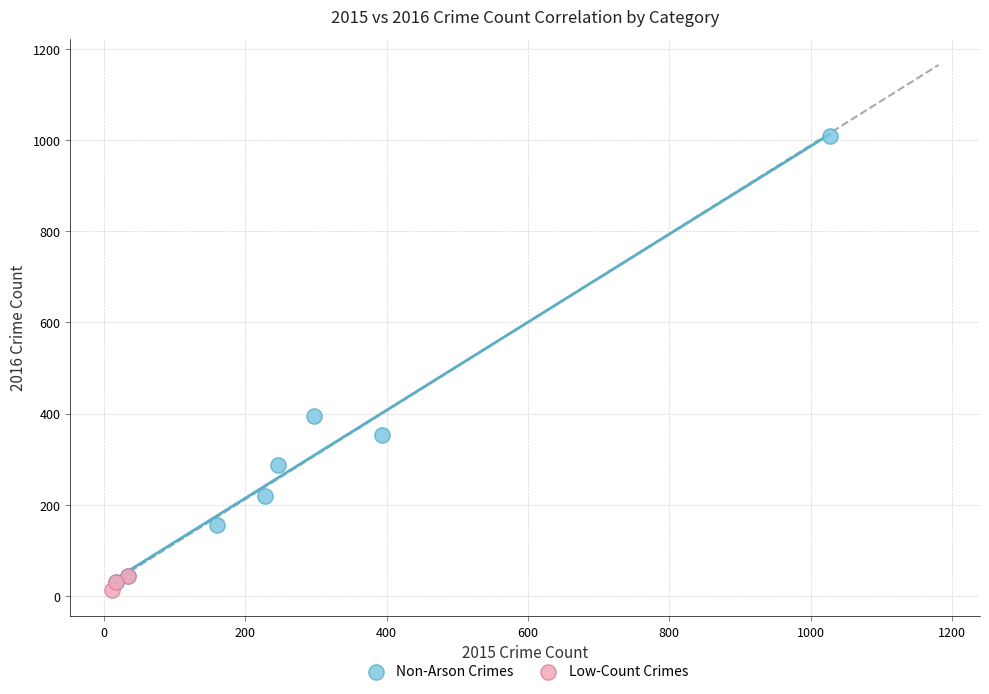

Which series contains the lowest Y value?

Low-Count Crimes